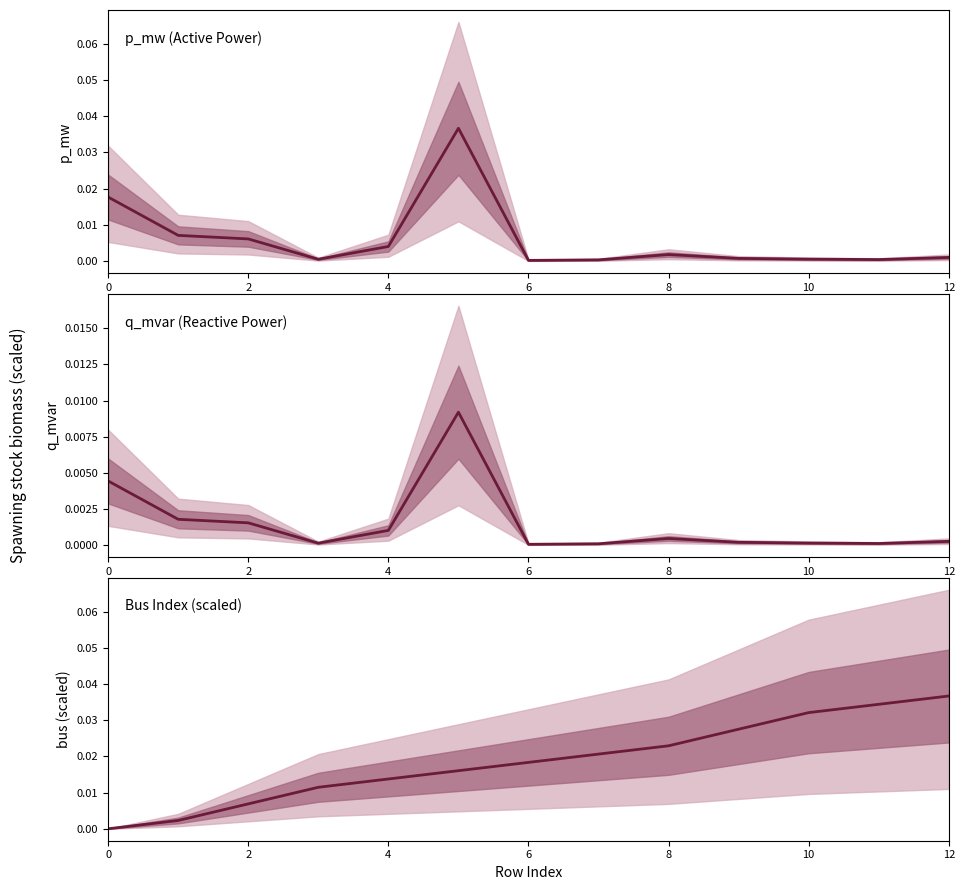

Between 0 and 7, which series saw the biggest shift?

bus (scaled)